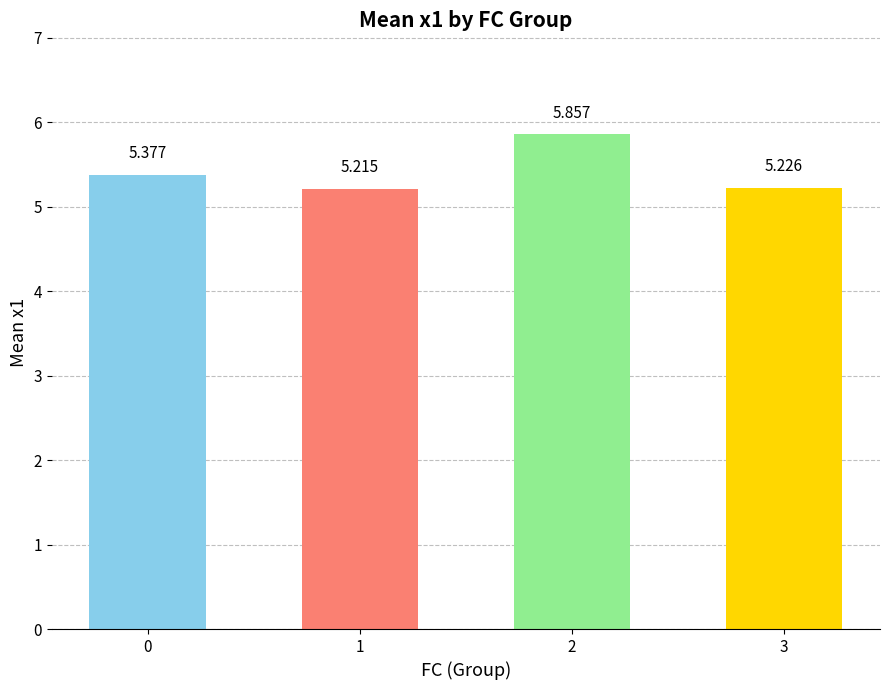

Which label corresponds to the smallest value in the chart?

1